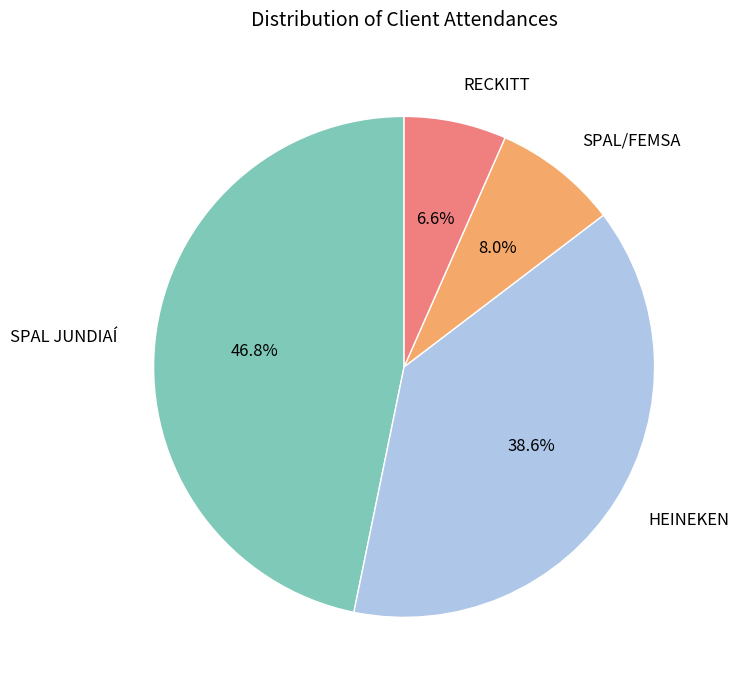

What percentage do SPAL JUNDIAÍ and SPAL/FEMSA together represent?

54.8%